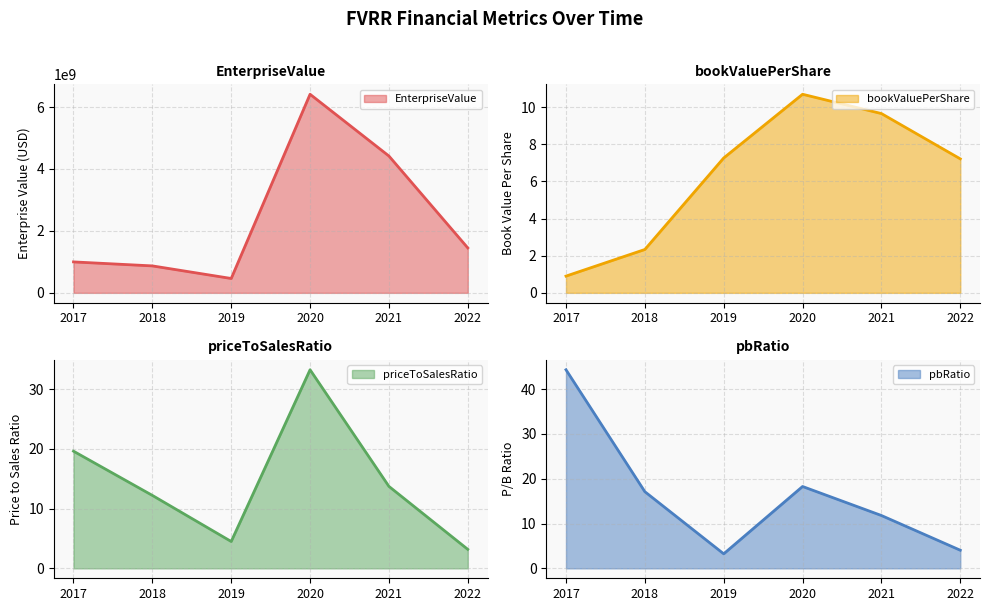

How many interior local peaks does the priceToSalesRatio series have?

1